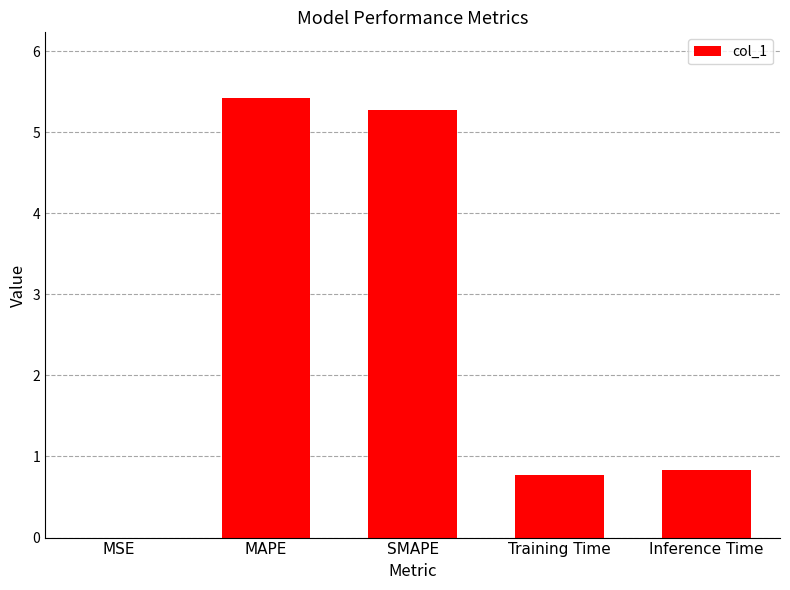

What is the sum of all values?

12.3